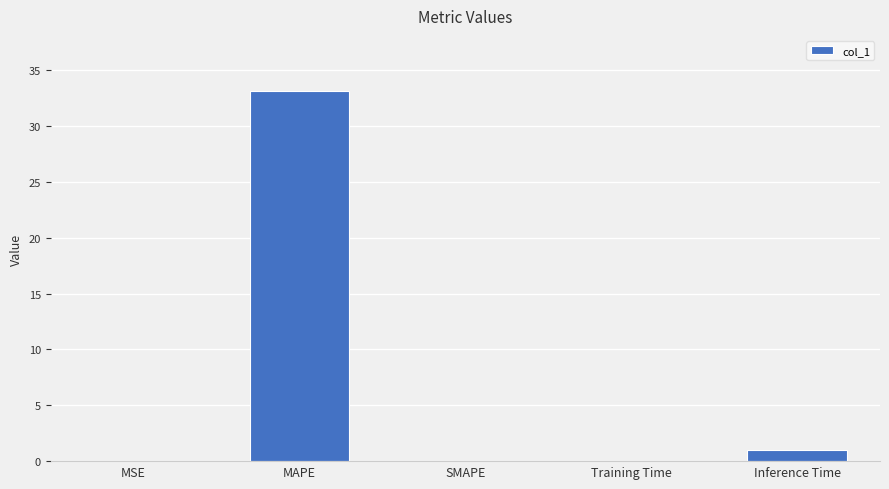

What is the sum of all values?

34.2